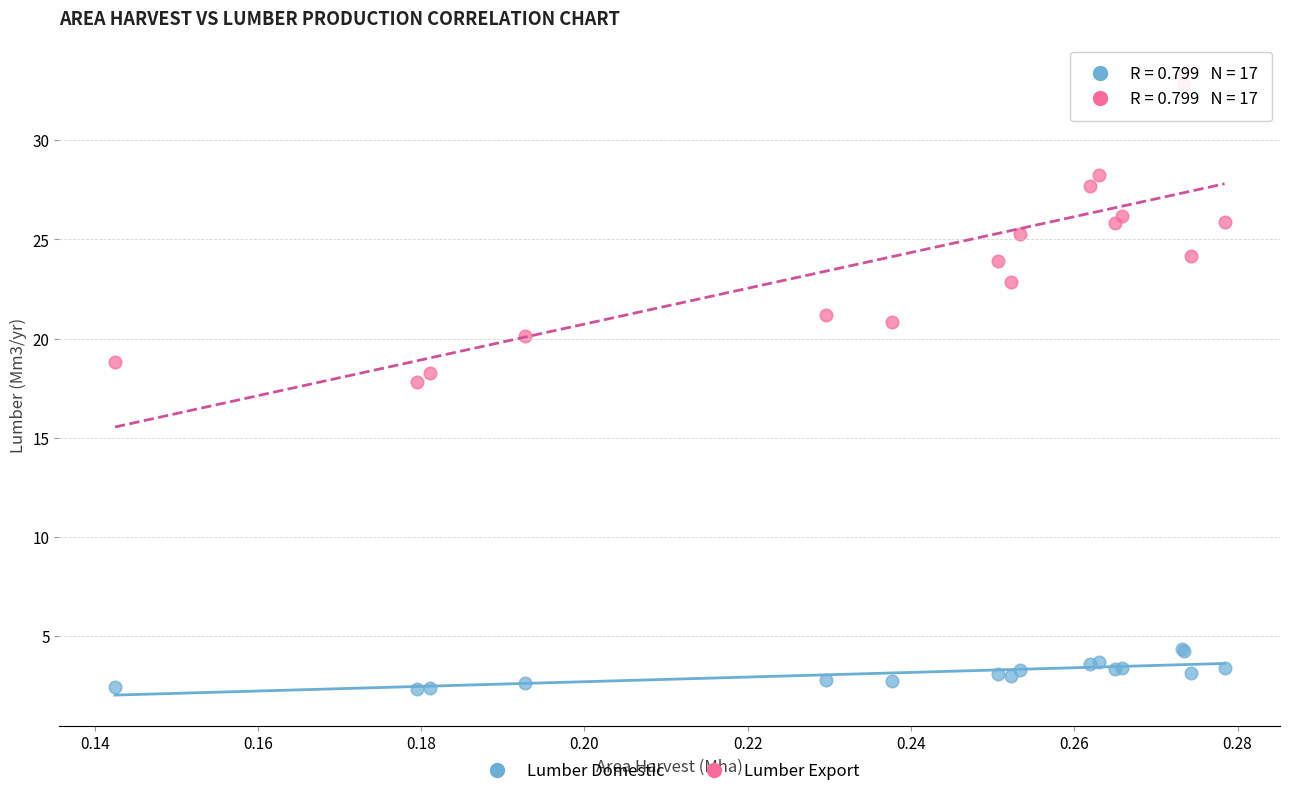

Which series reaches the maximum Y coordinate?

Lumber Export